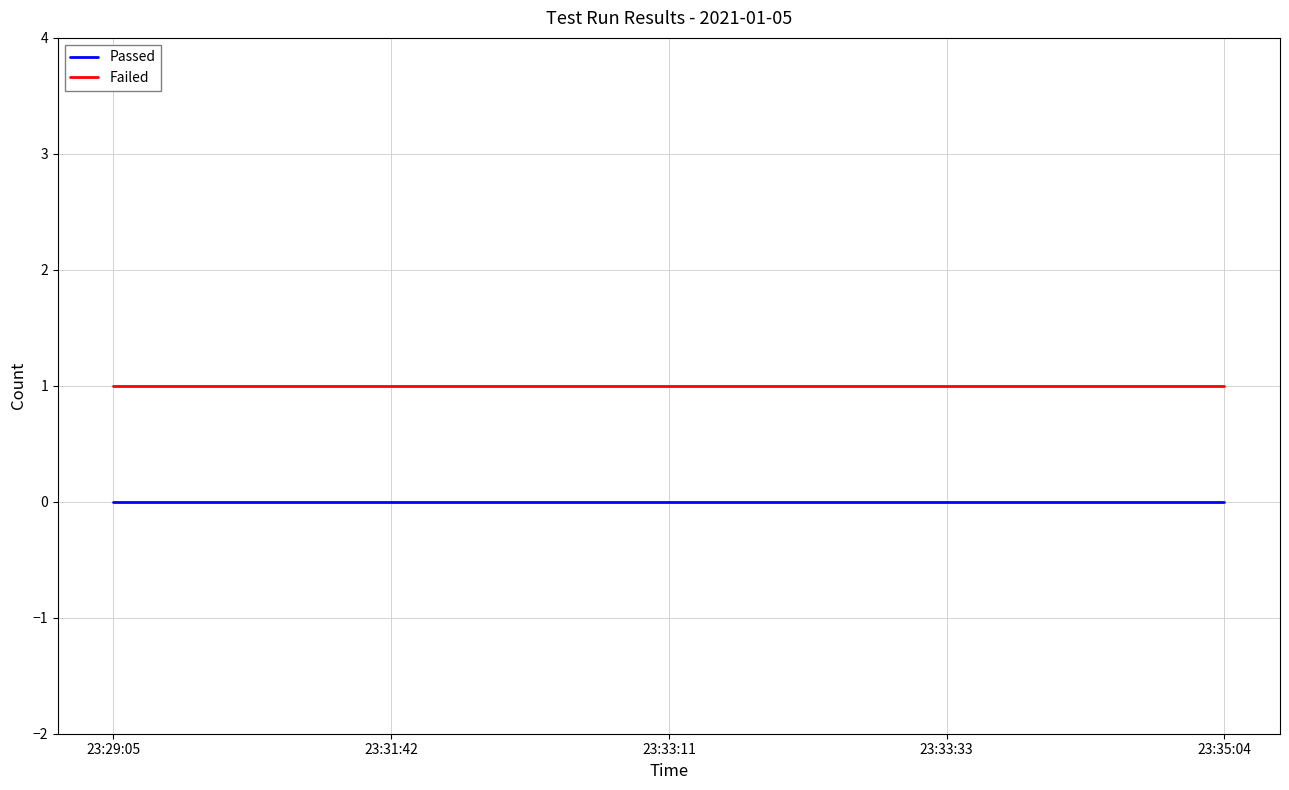

What position from the left is 23:35:04?

5